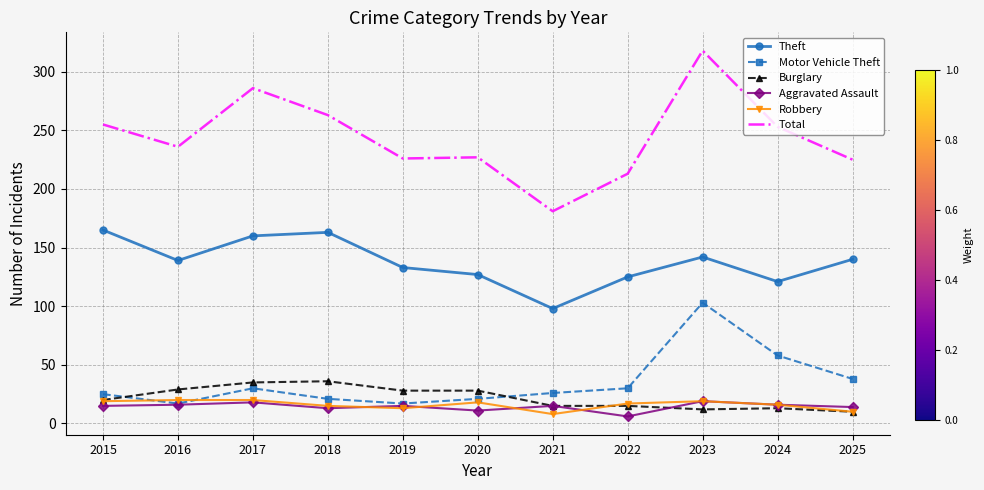

What is the spread (max minus min) of values at 2025?

215